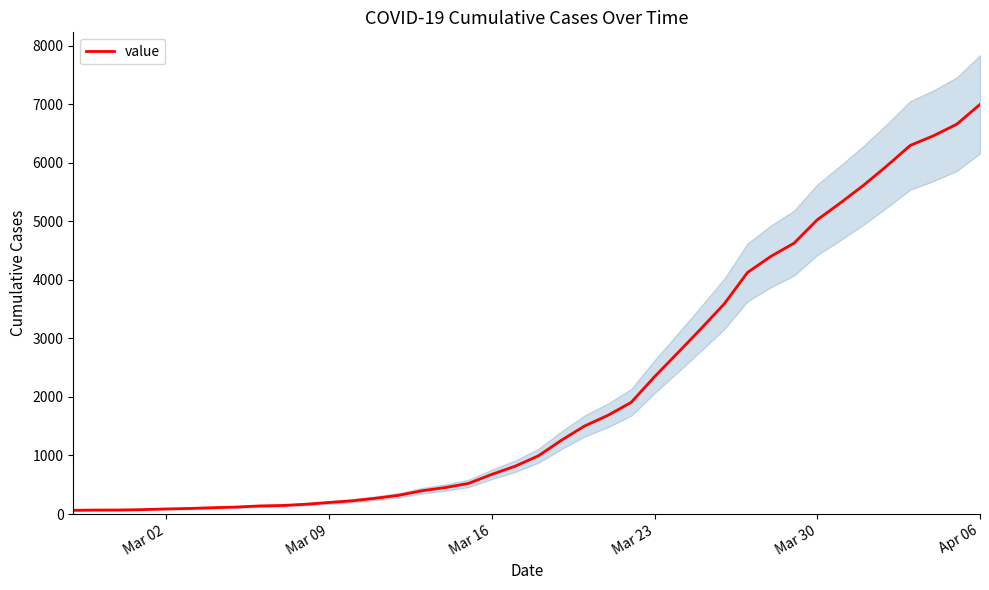

What is the maximum value for value?

6995